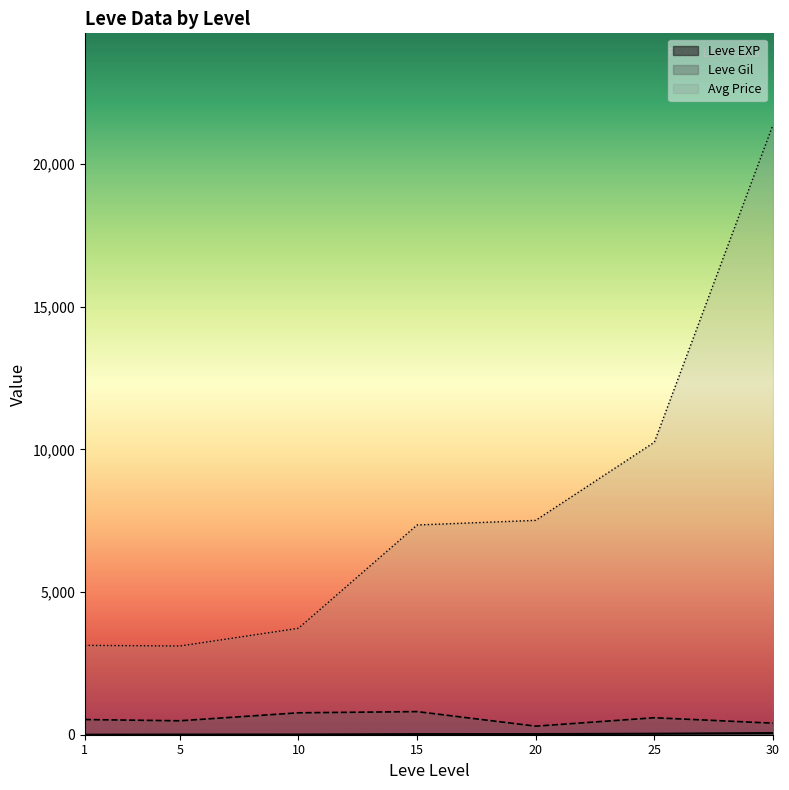

What is the value of the currentAveragePrice point at the 1st from the left?

3307